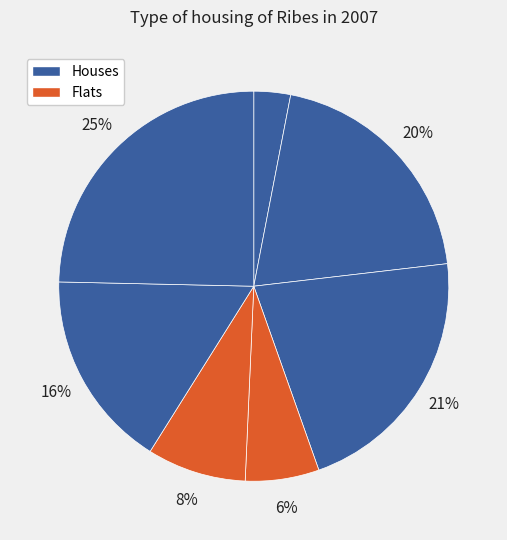

Does any single category account for the majority?

No